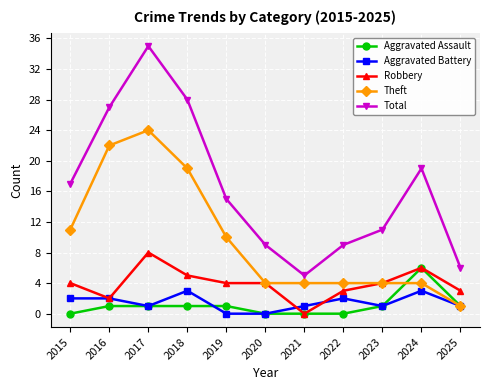

At how many categories does at least one series exceed 33?

1